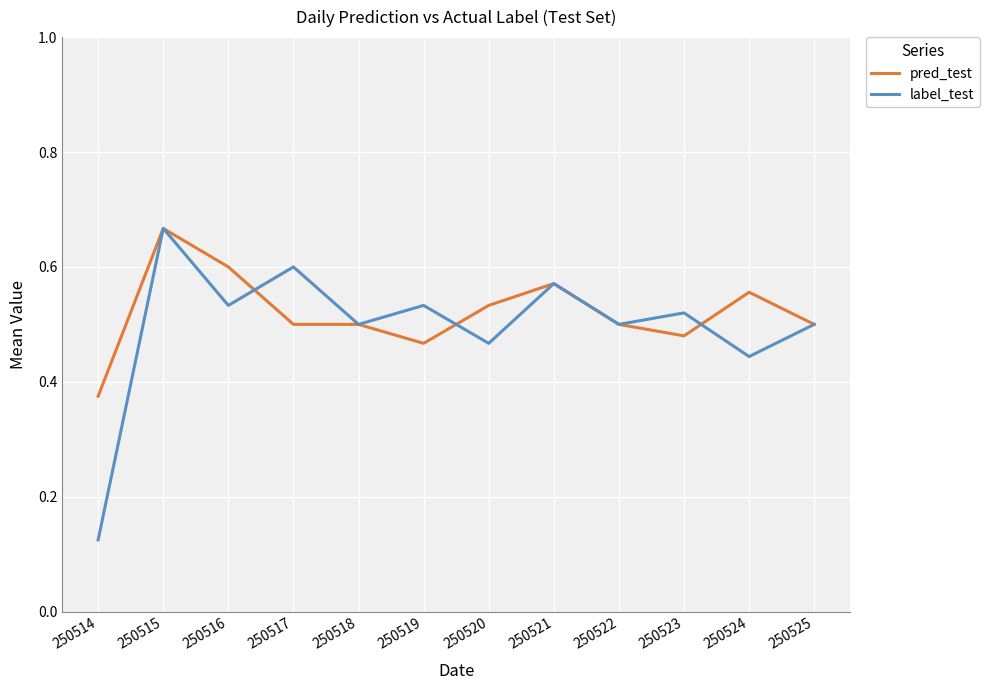

Is the value of label_test at 250524 greater than the value of pred_test at 250521?

No